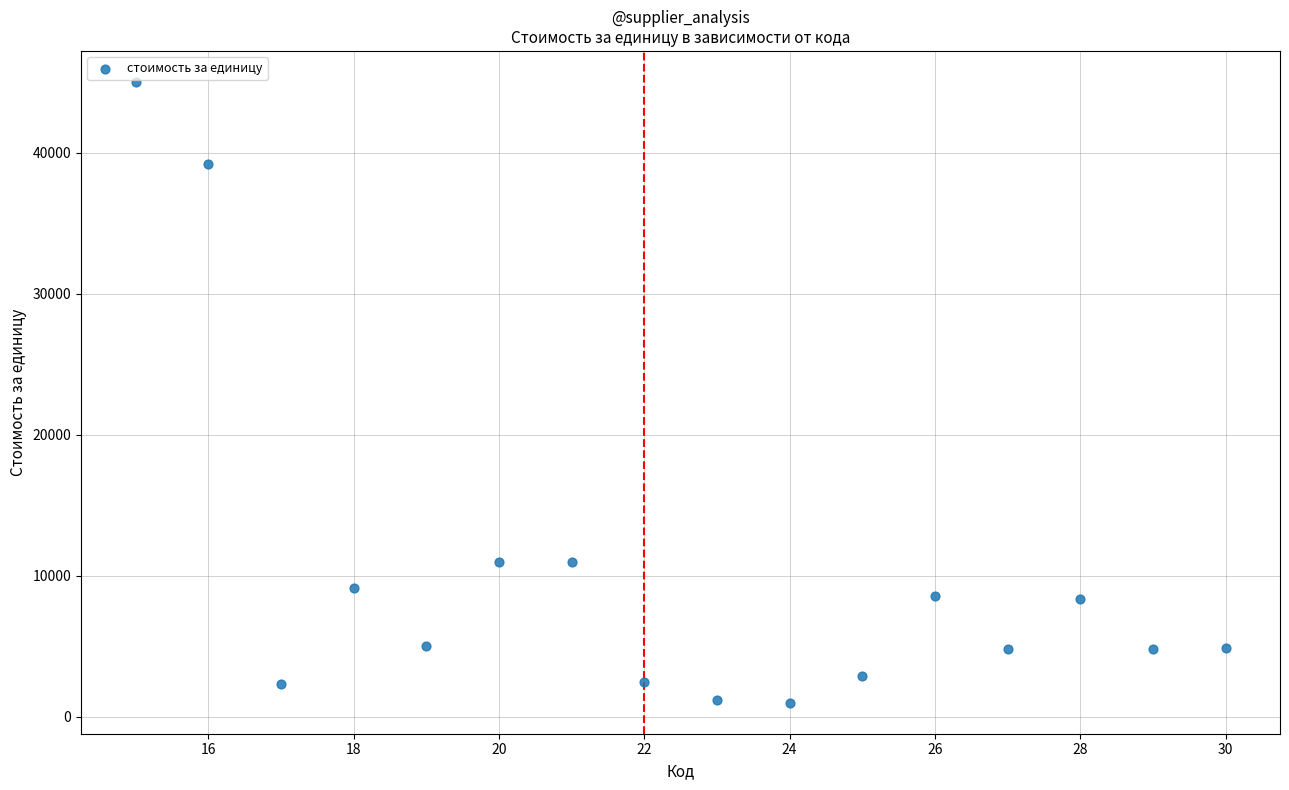

What is the range of X values (max minus min)?

15